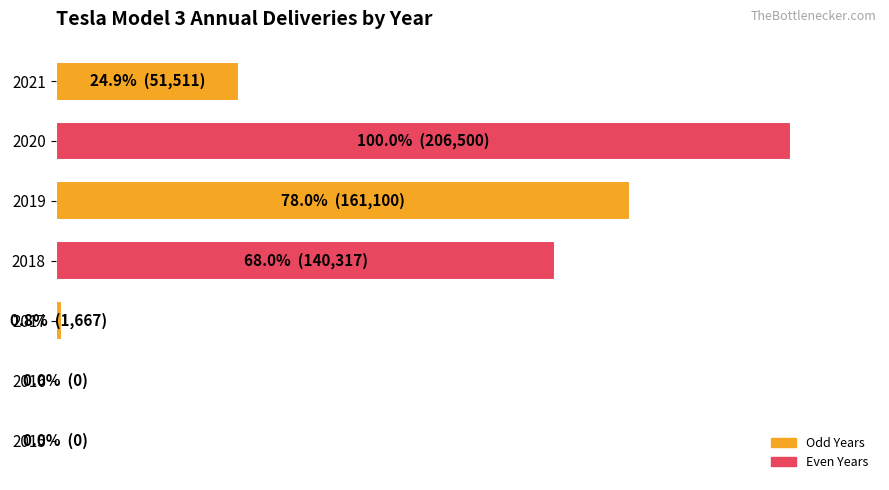

Are the bars horizontal?

Yes